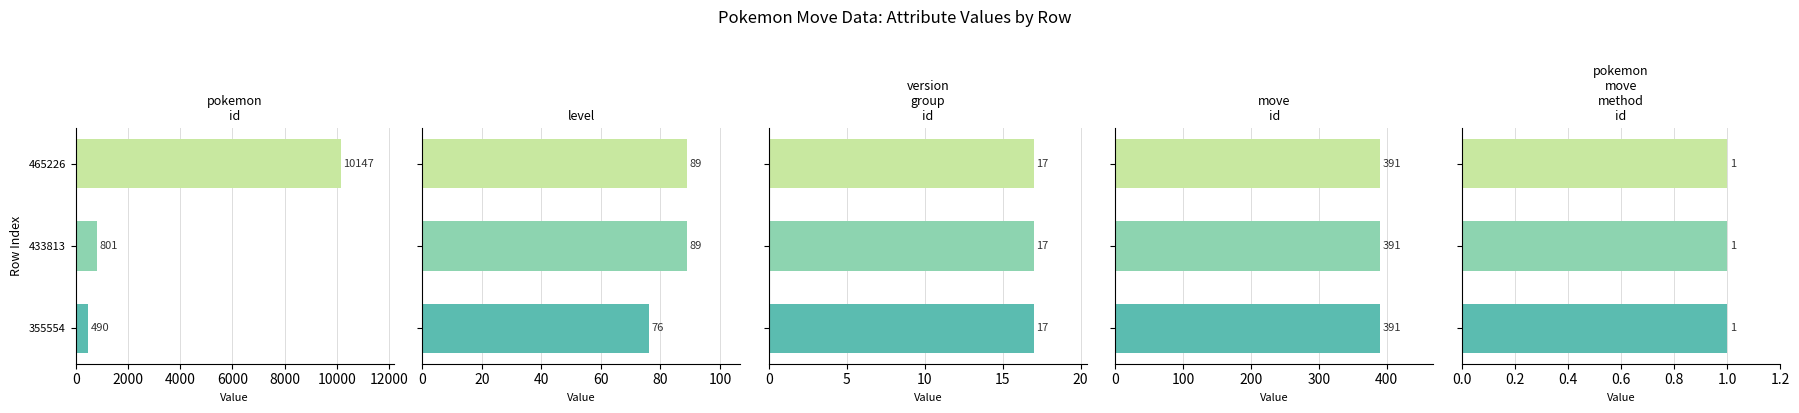

What is the highest value of the level series?

89.0